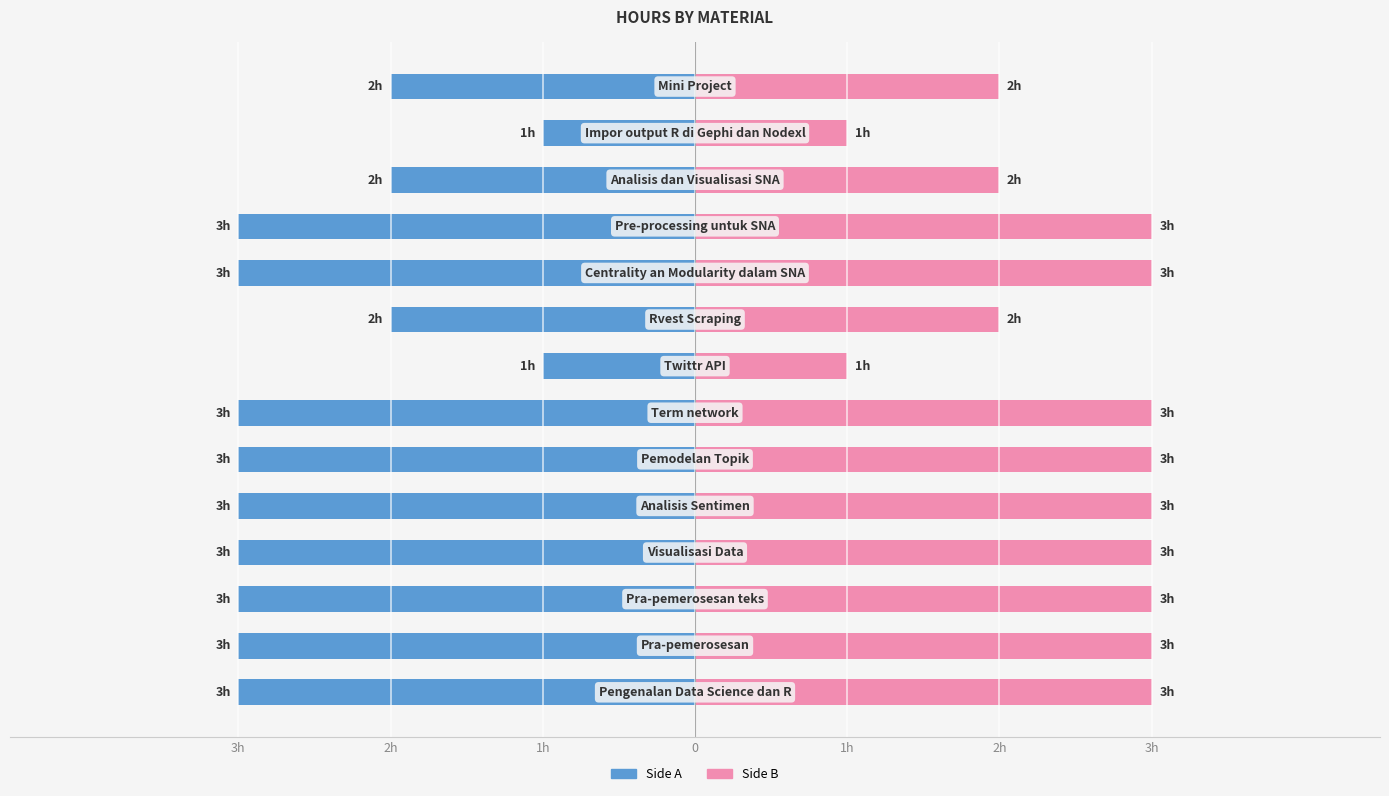

The Hours (pink) series shows 3 at 3h. True or false?

True